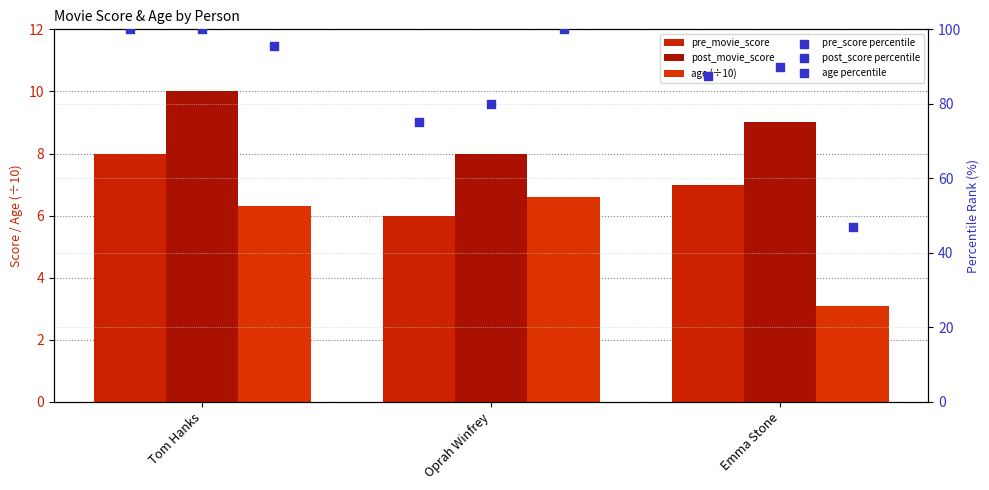

What is the total value across all series at Emma Stone?

243.6